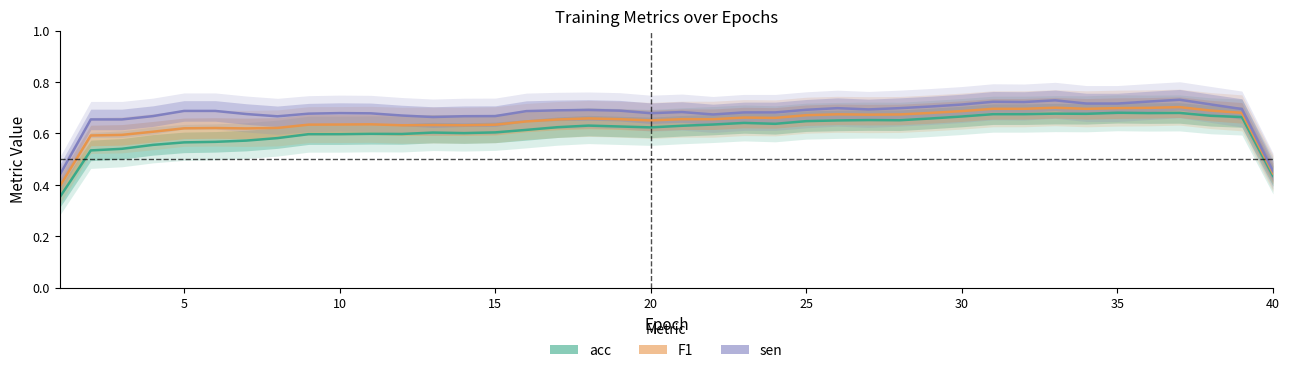

True or false: F1 and sen cross at least once.

False